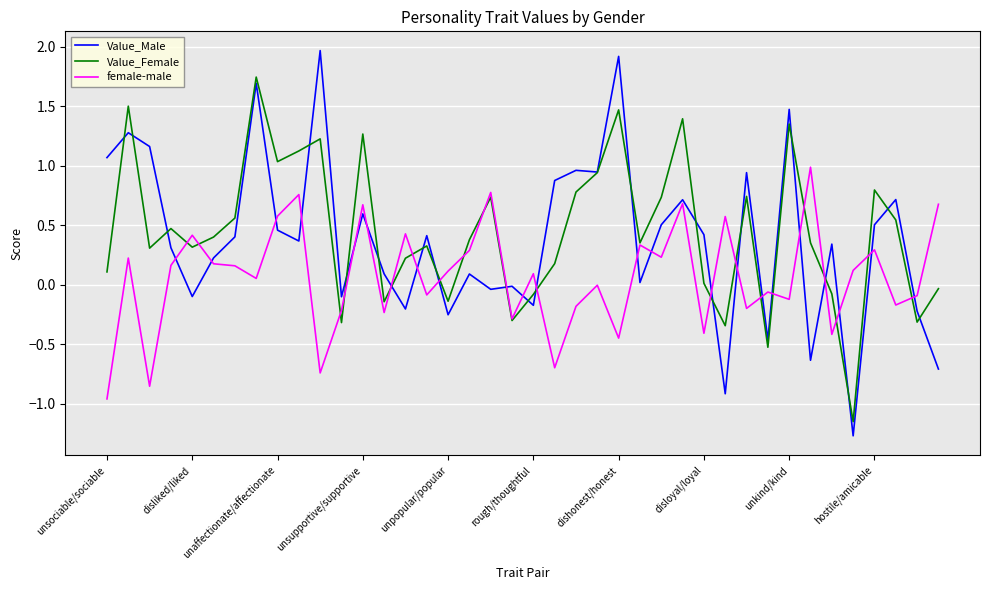

Rank the series by their maximum value, from highest to lowest.

Value_Male, Value_Female, female-male